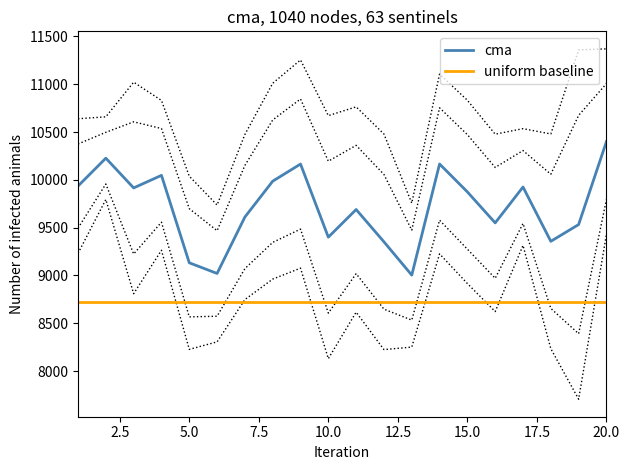

True or false: uniform baseline and cma intersect in this chart.

False